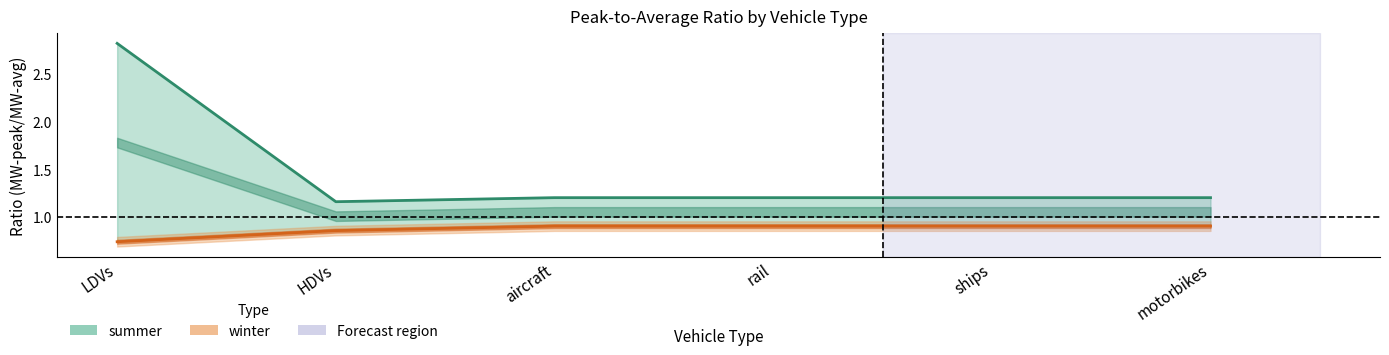

What is the sum of all summer values?

8.8